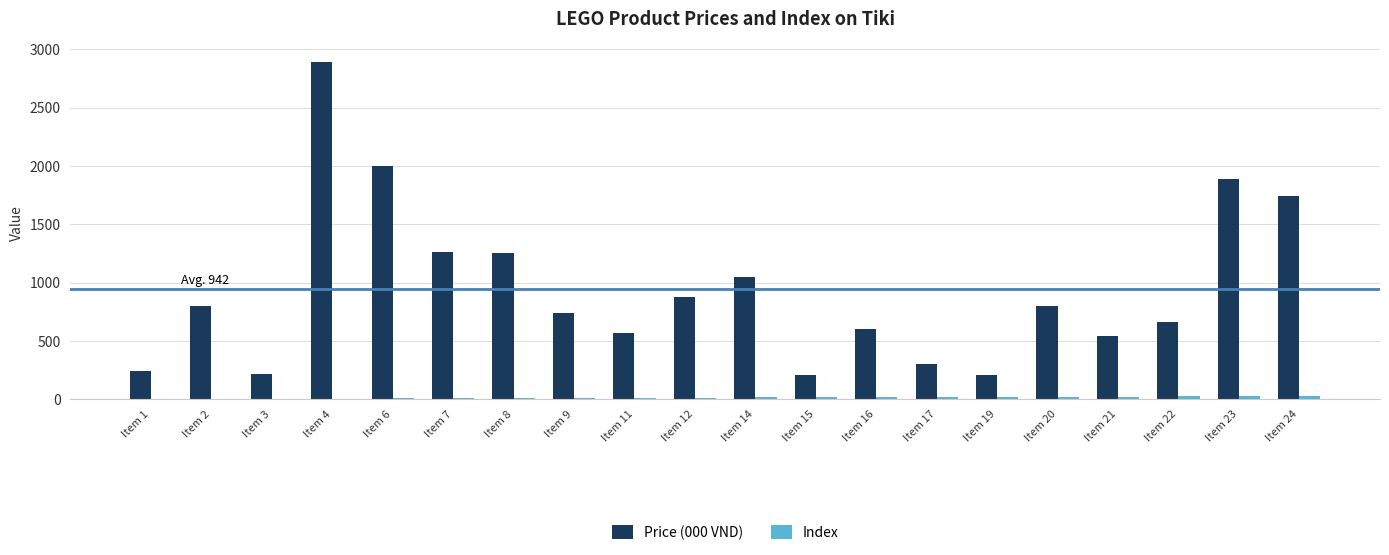

At which category is the sum across all series the highest?

Item 4